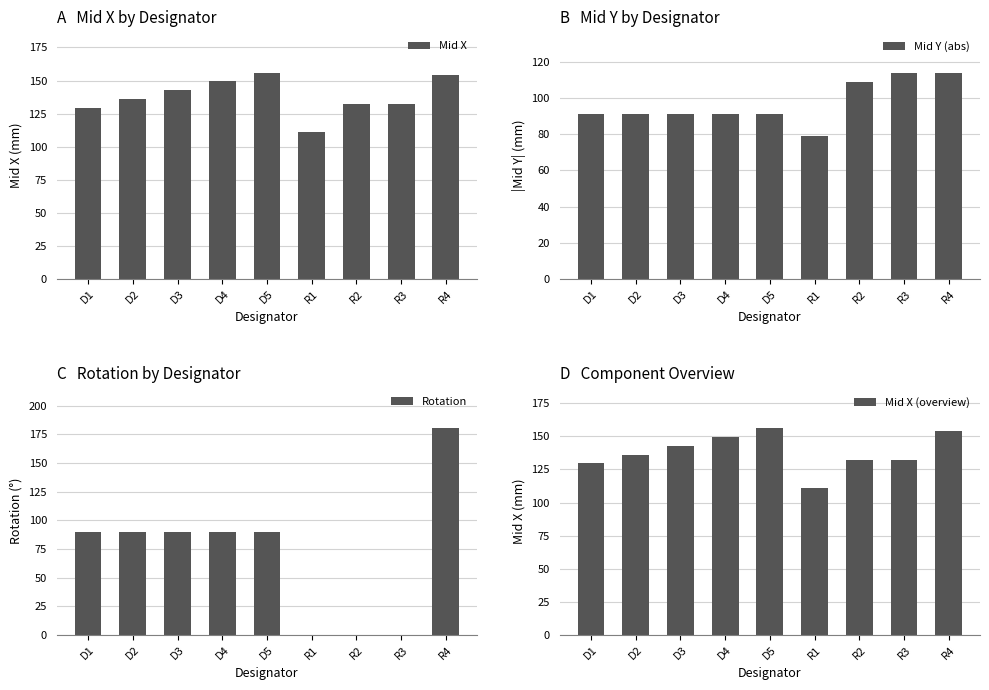

Where does the Mid X series first go above 136?

D2